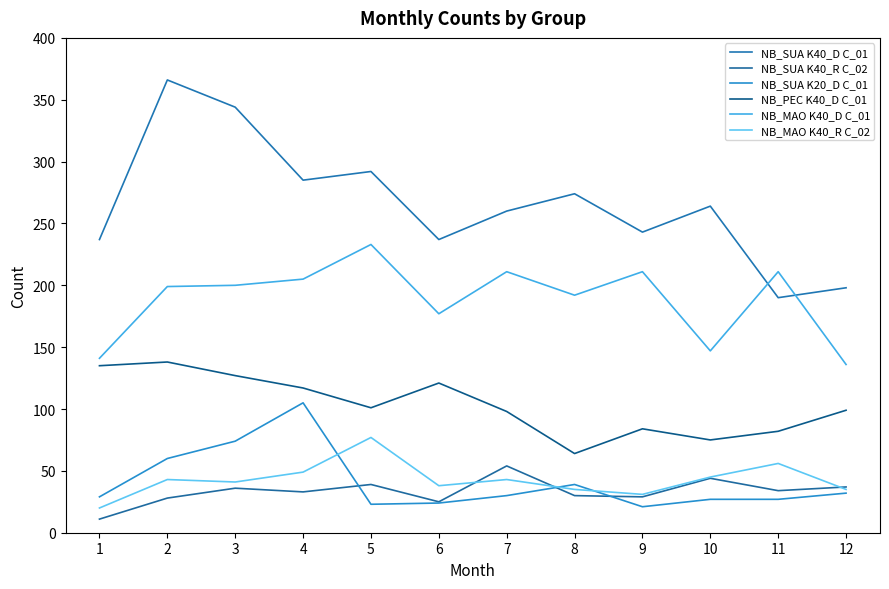

Is it true that NB_PEC K40_D C_01 equals 127 at 3?

True